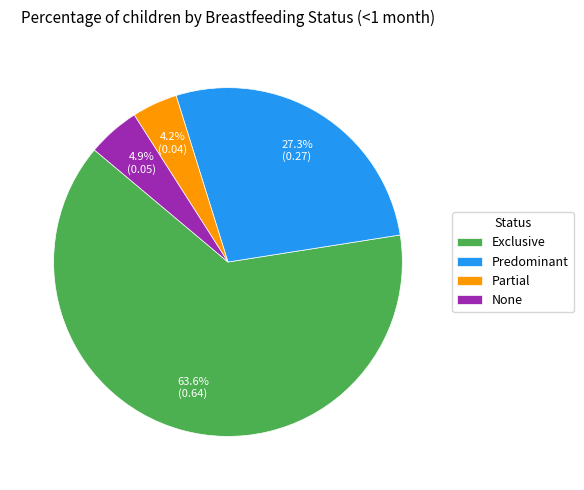

The Partial slice represents 4% of the pie. True or false?

True